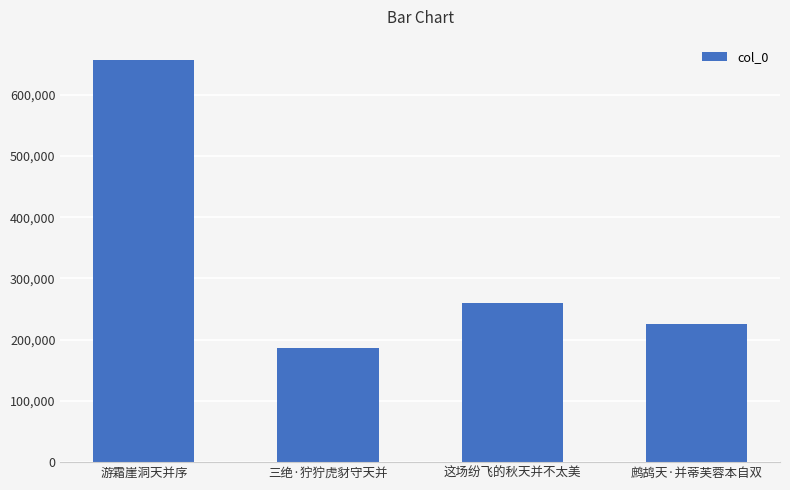

Are the bars horizontal?

No